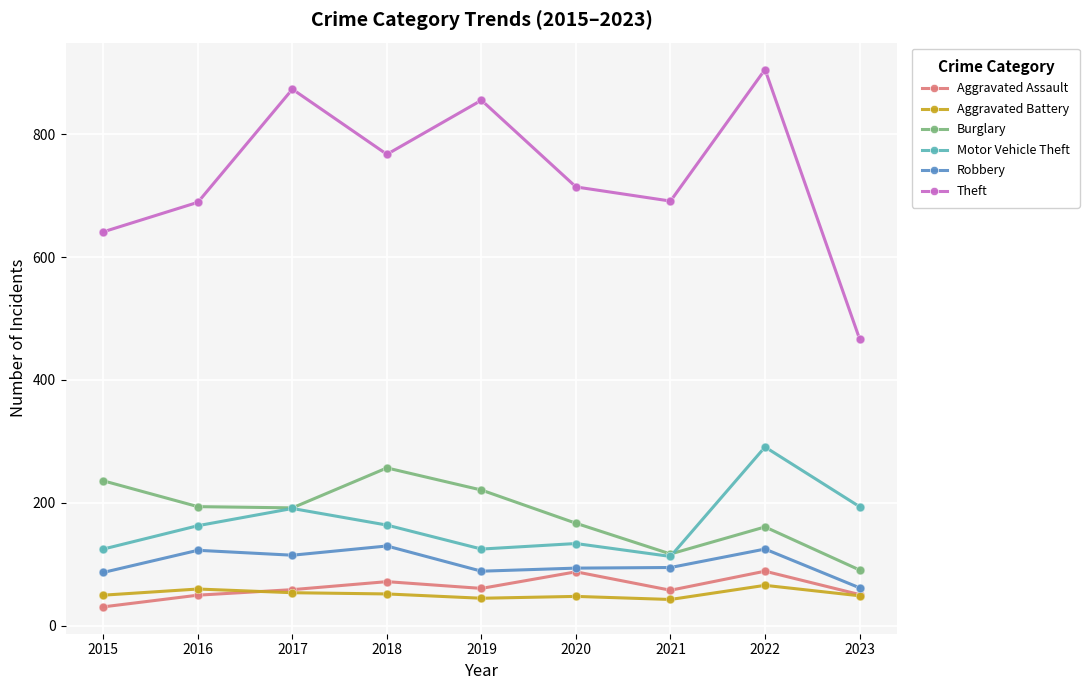

What is the total value across all series at 2019?

1396